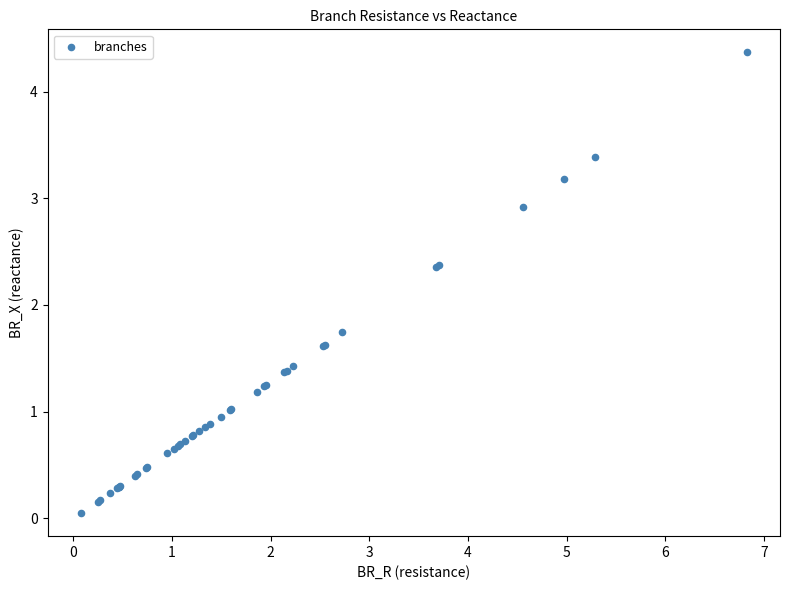

What Y value in the scatter plot is closest to 2?

1.7